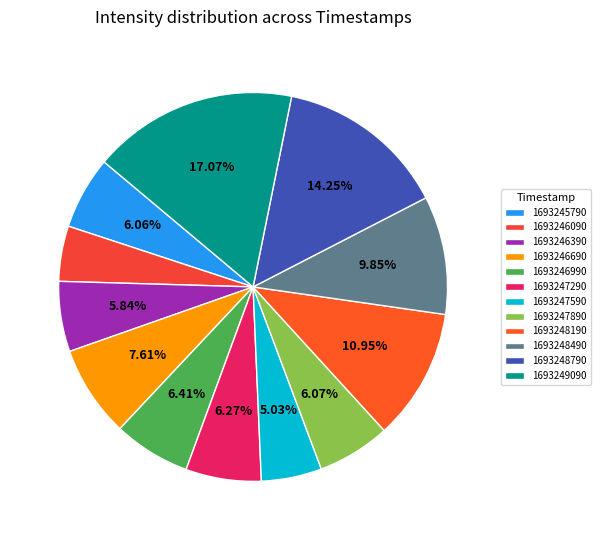

What percentage is the 1693246390 slice, to the nearest percent?

6%